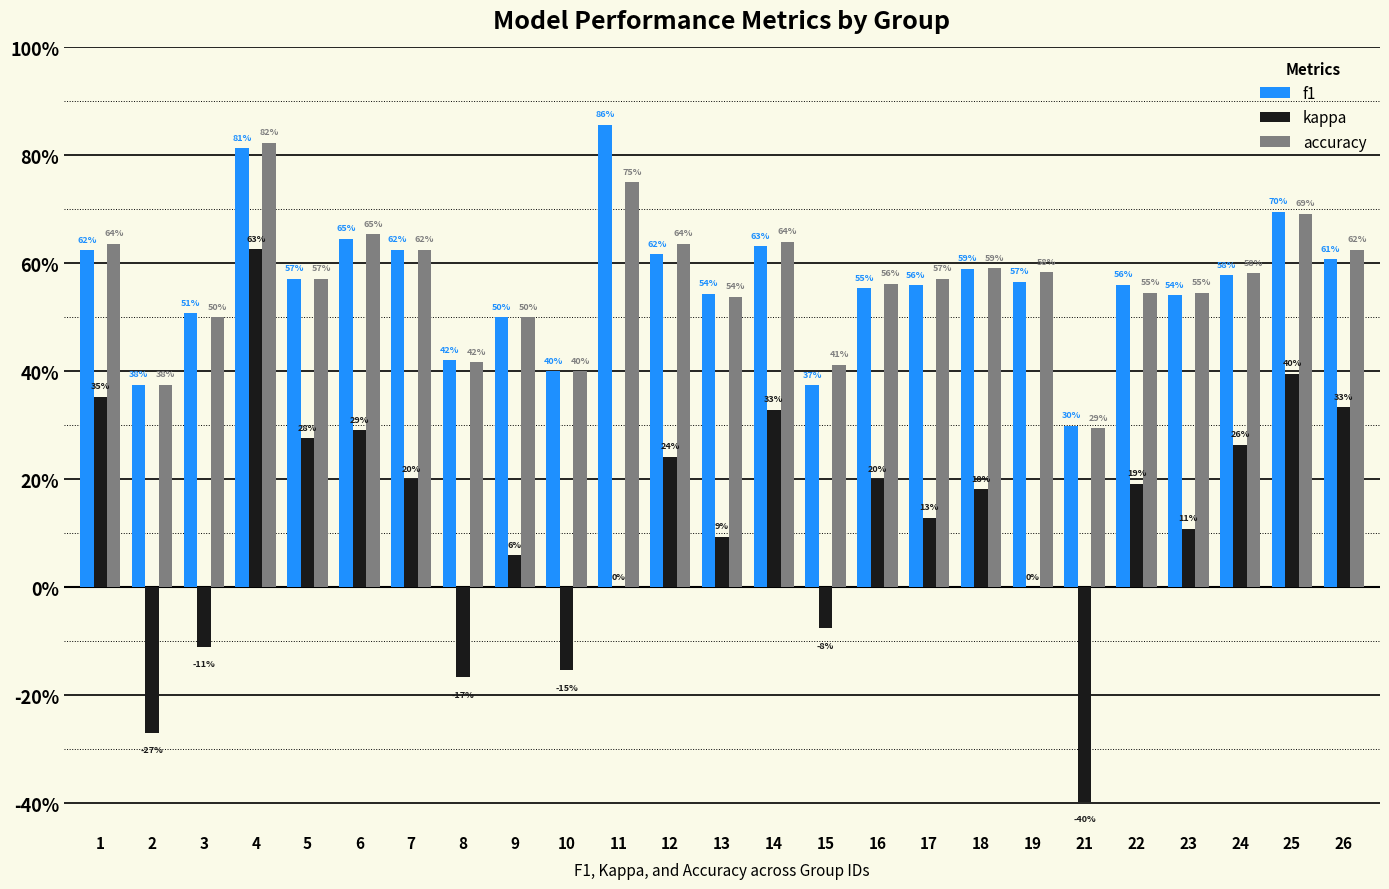

Are the bars grouped side by side (vs. stacked)?

Yes